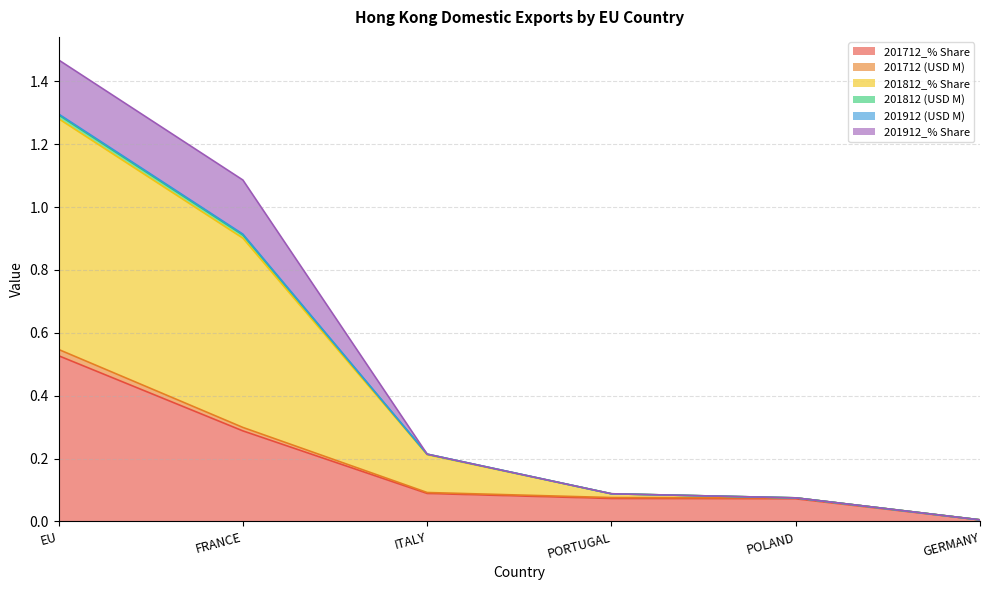

Which category has the highest value in the 201712_% Share series?

EU